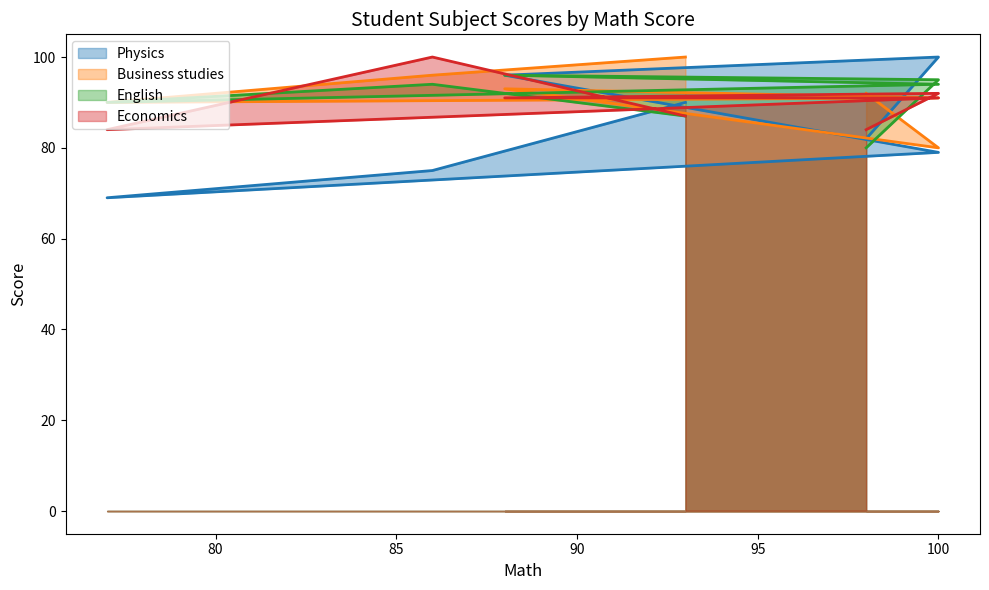

What is the minimum value shown in the chart?

69